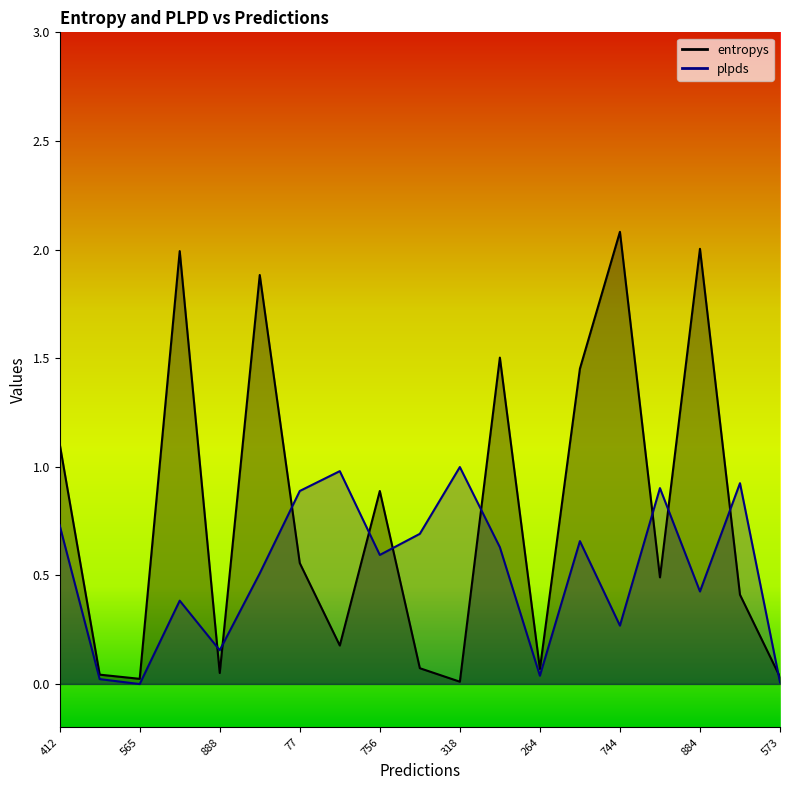

Is the value of entropys at 743 greater than the value of plpds at 264?

Yes